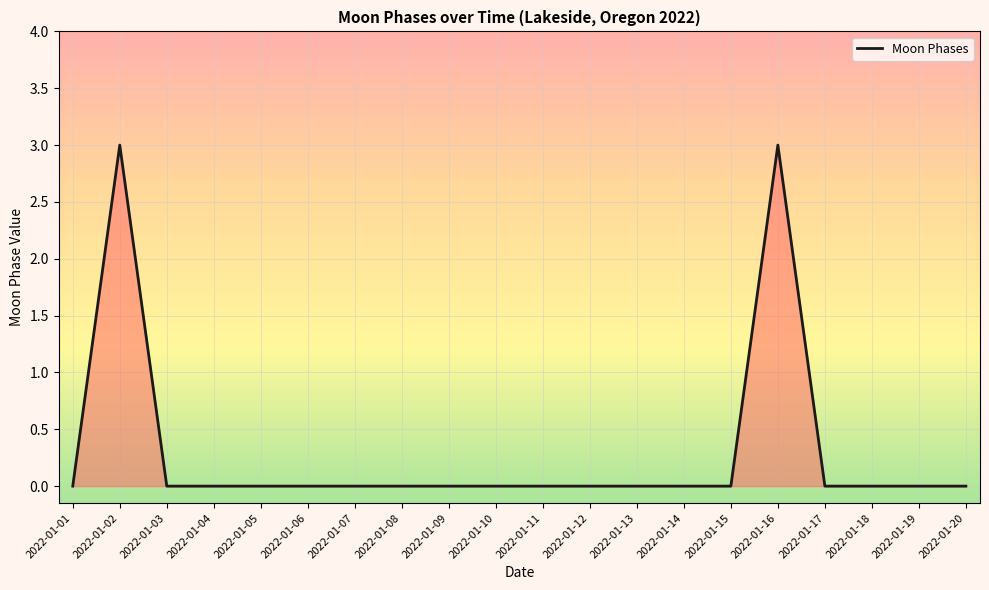

What is the change in value from 2022-01-08 to 2022-01-16?

+3